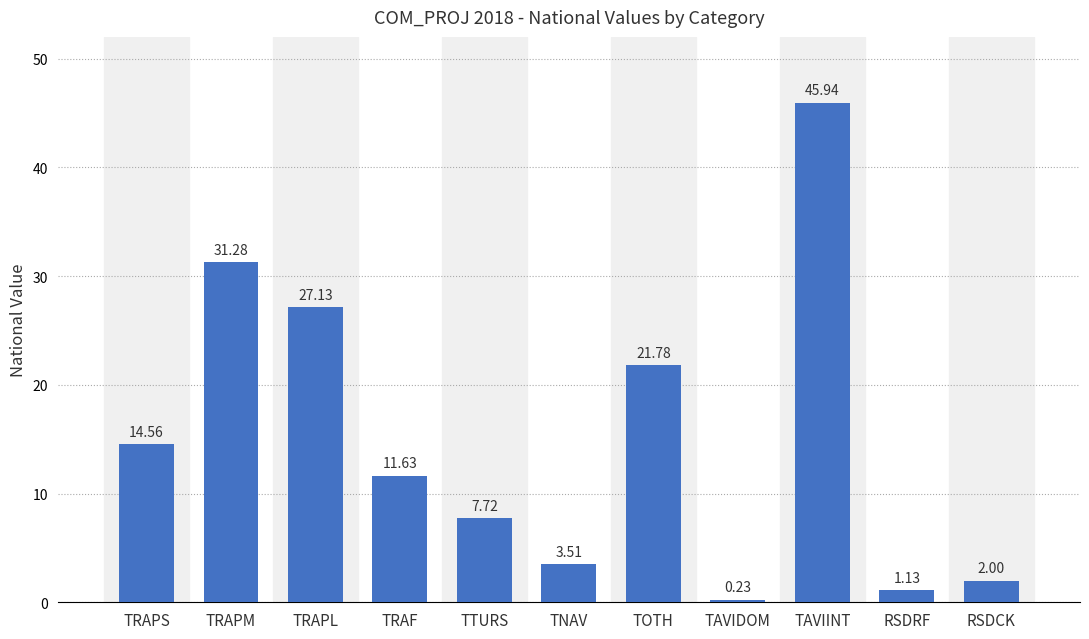

Where is the data nearest to the value 23?

TOTH